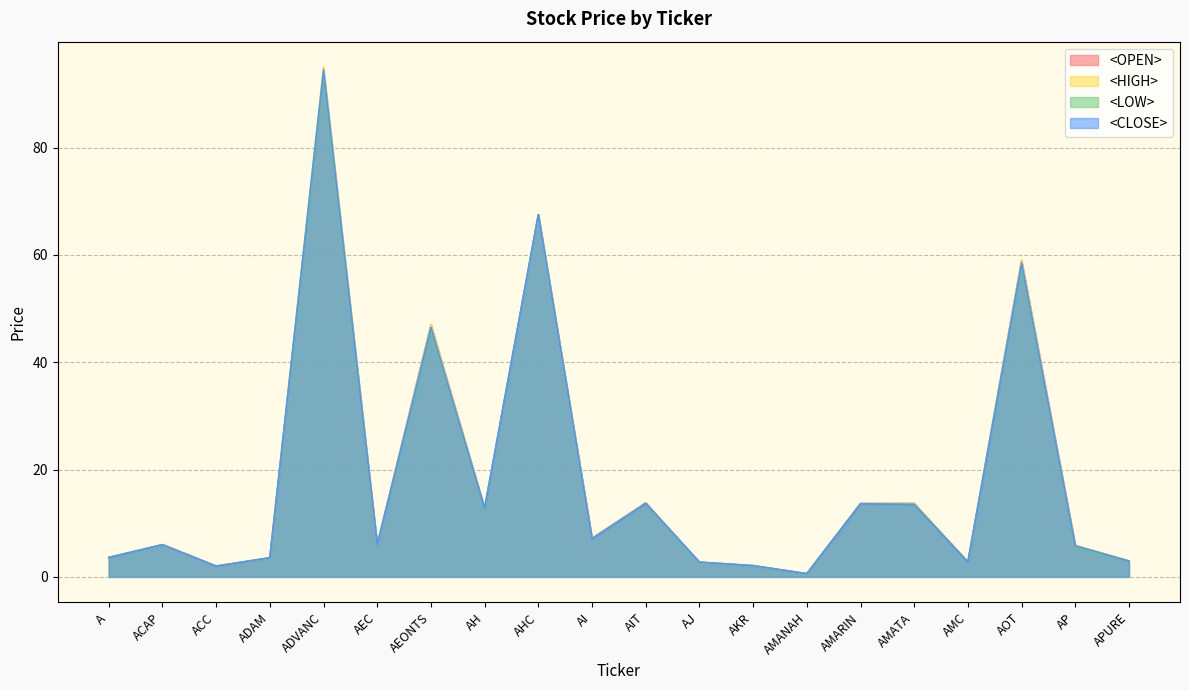

At which label is <CLOSE> closest to 47?

AEONTS